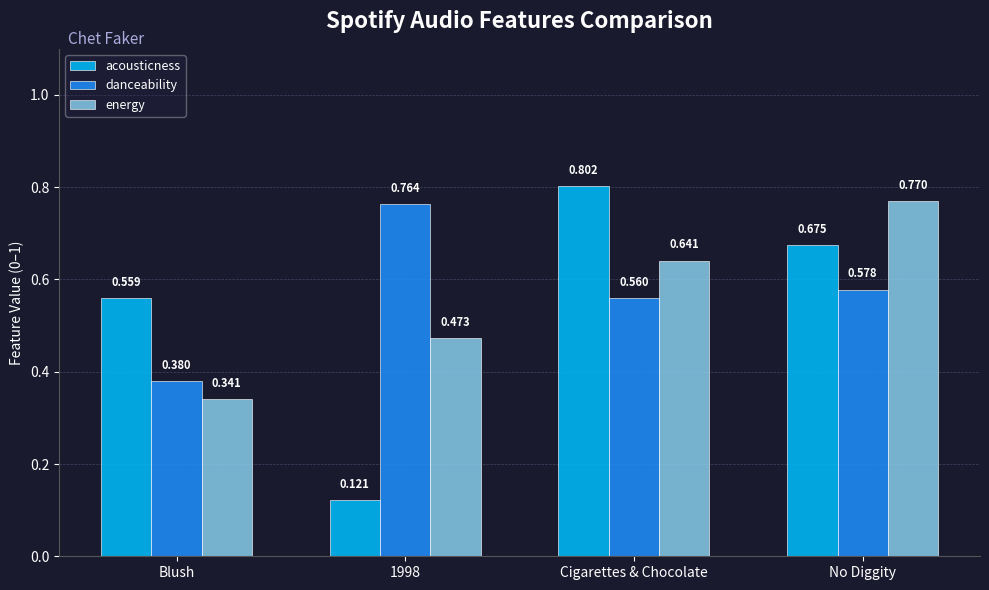

Which label corresponds to the largest value in the chart?

Cigarettes & Chocolate